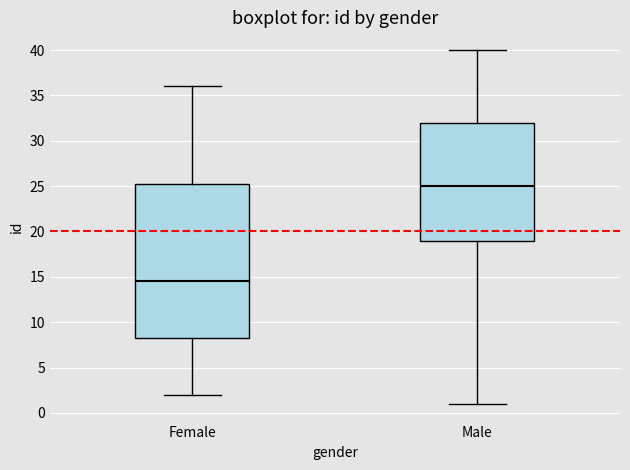

Reading left to right, read every box against the y-axis: the position of its median line, the range the box covers, and the ends of its whiskers. The values are not printed on the chart, so give them approximately, as read against the axis.

Female: median 14.5, box 8.5 to 25.5, whiskers 2.0 to 36.0
Male: median 25.0, box 19.0 to 32.0, whiskers 1.0 to 40.0